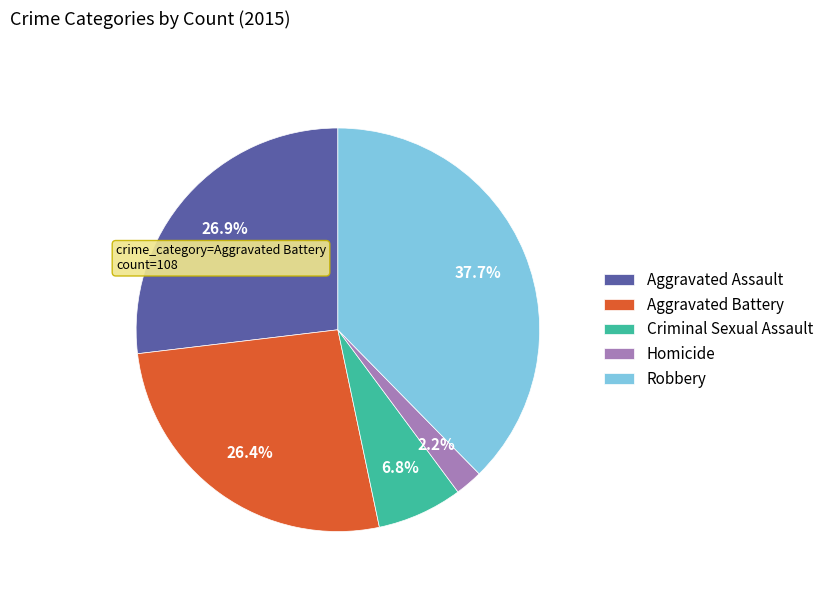

Which has a higher value, Robbery or Aggravated Battery?

Robbery